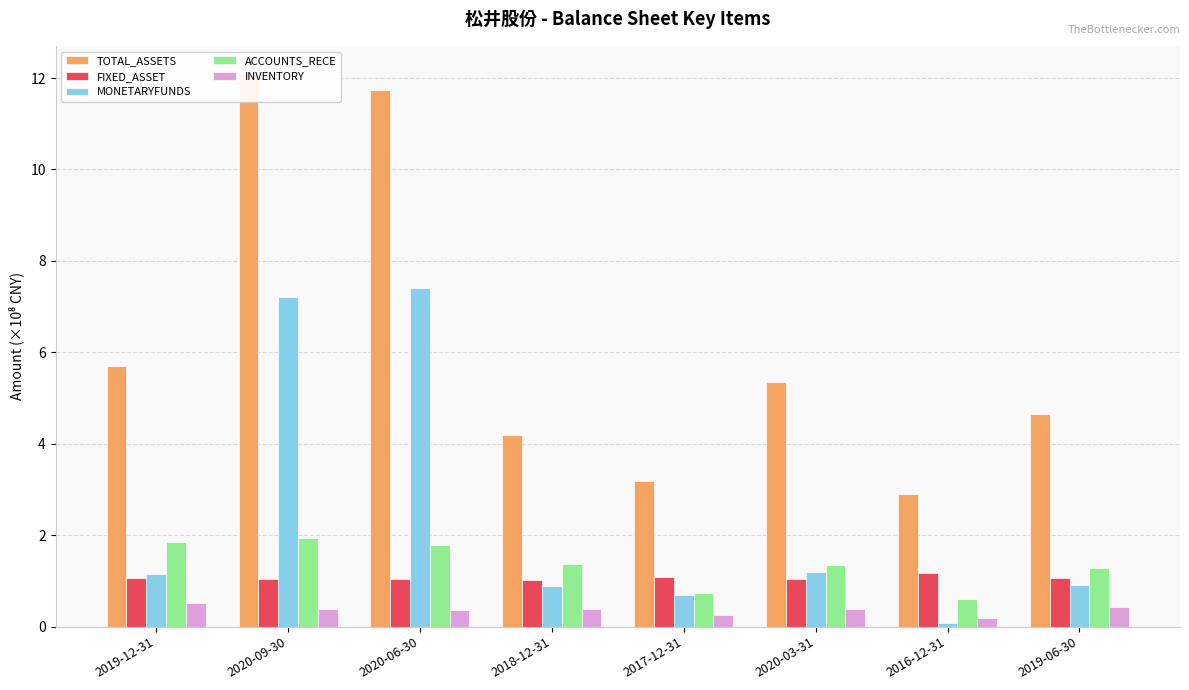

What is the value of the TOTAL_ASSETS bar at the 4th from the left?

4.2